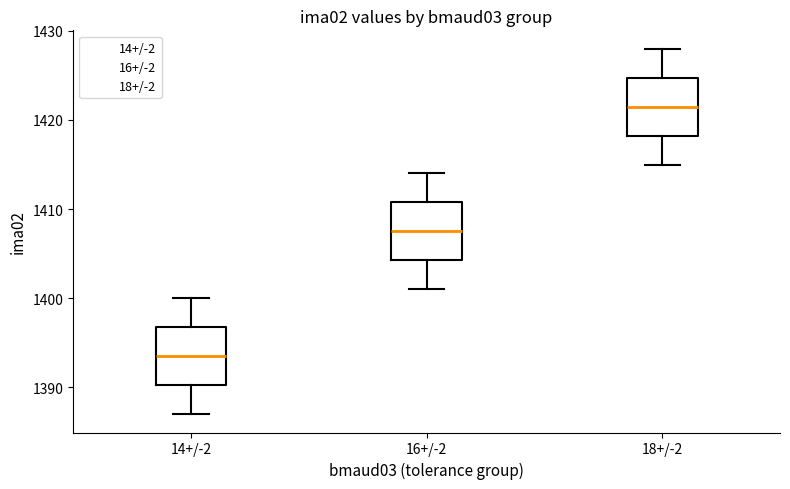

Reading left to right, read every box against the y-axis: the position of its median line, the range the box covers, and the ends of its whiskers. The values are not printed on the chart, so give them approximately, as read against the axis.

14+/-2: median 1394, box 1390 to 1397, whiskers 1387 to 1400
16+/-2: median 1408, box 1404 to 1411, whiskers 1401 to 1414
18+/-2: median 1422, box 1418 to 1425, whiskers 1415 to 1428